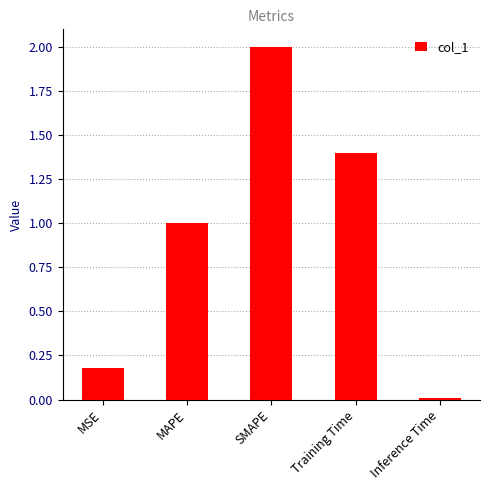

List the labels in order of value, smallest first.

Inference Time, MSE, MAPE, Training Time, SMAPE